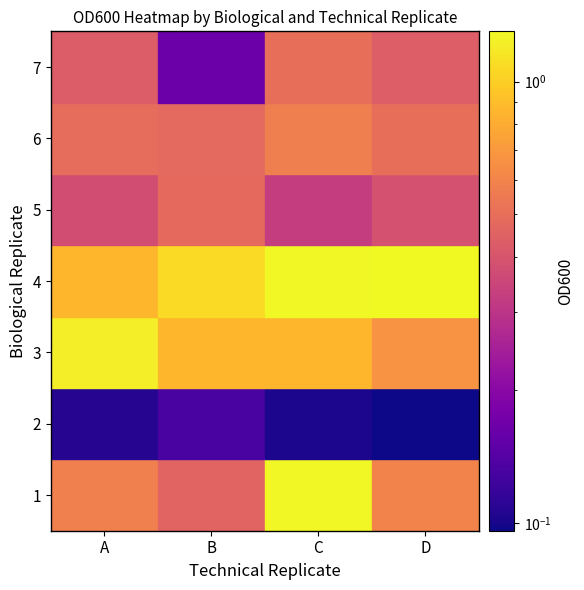

What is the sum of the 3 values at A and B?

2.1